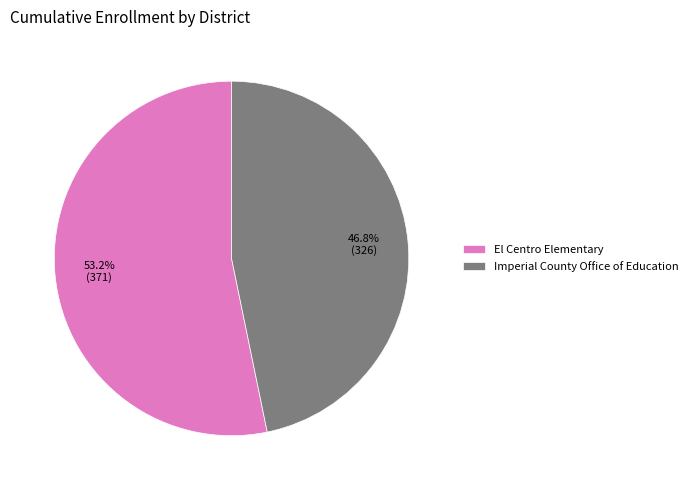

What is the ratio of the value at El Centro Elementary to the value at Imperial County Office of Education?

1.1